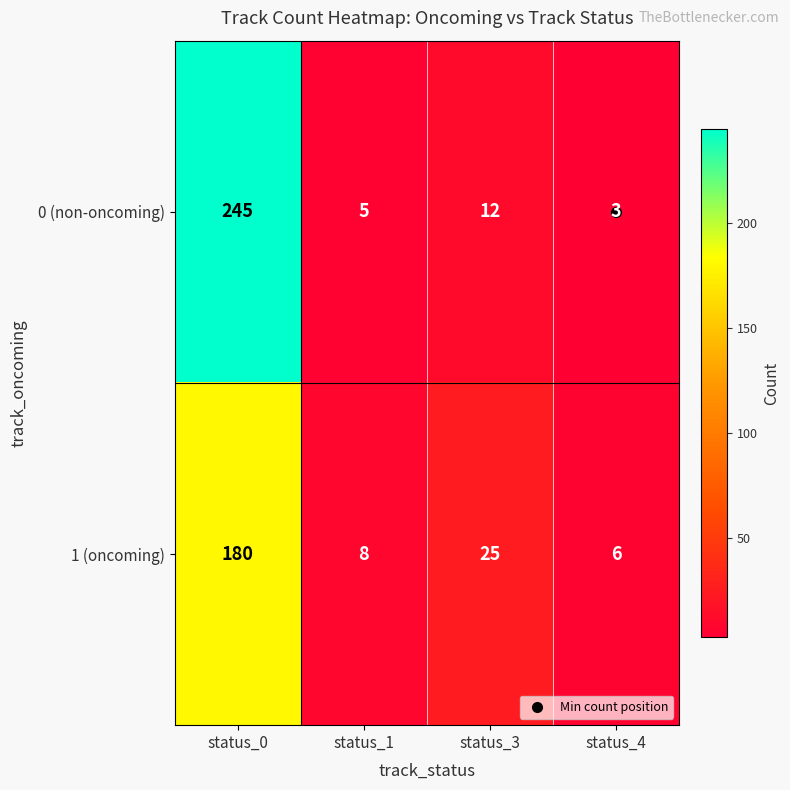

At which label does 0 (non-oncoming) first exceed 12?

status_0